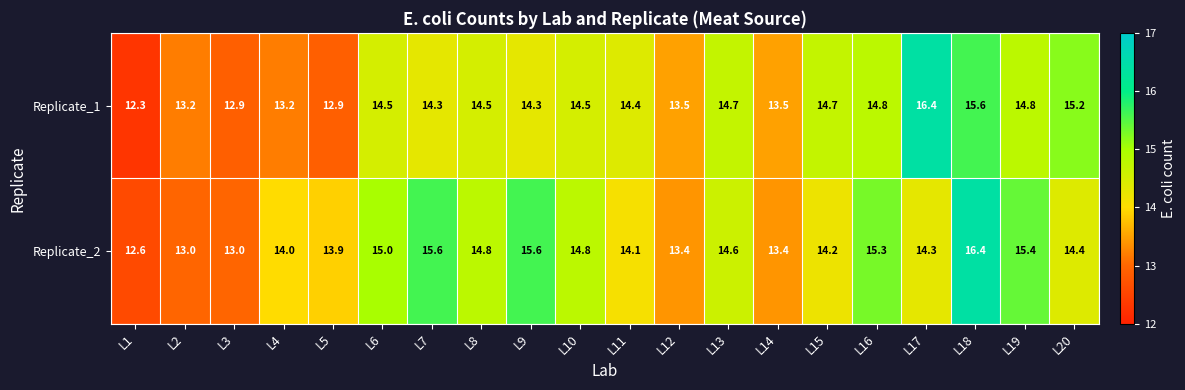

What is the sum of all Replicate_1 values?

284.2